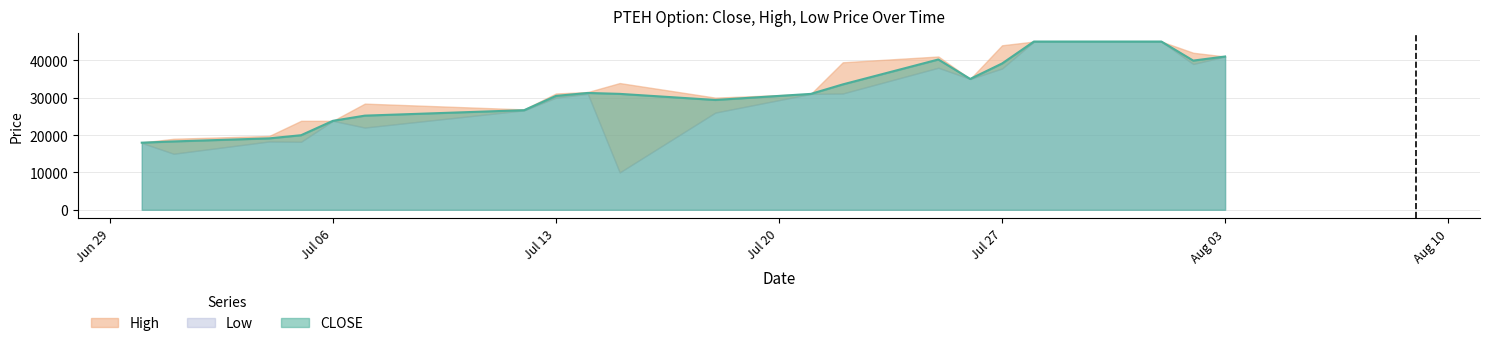

Rank the series at 20200712 from highest to lowest value.

HIGH, CLOSE, LOW